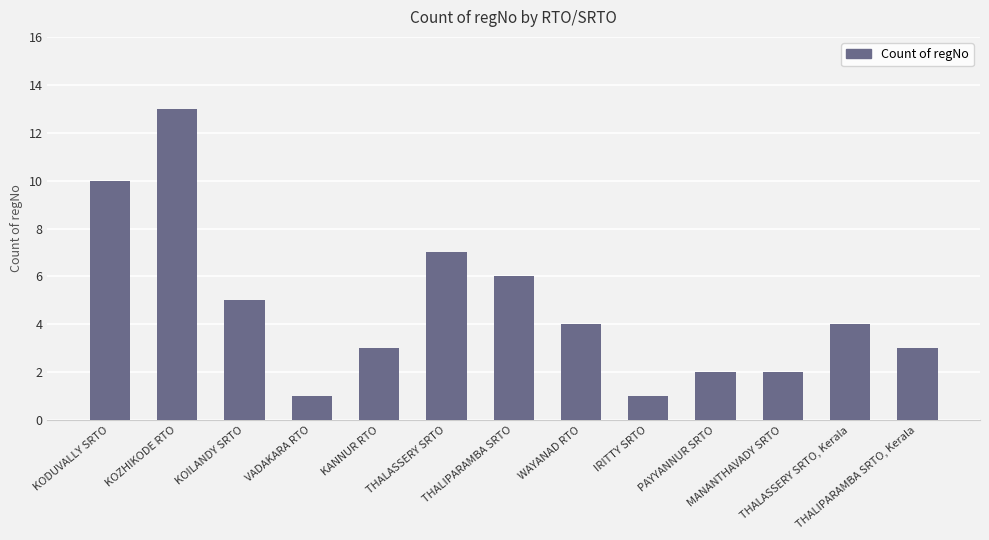

True or false: the data shows 10 at THALIPARAMBA SRTO.

False